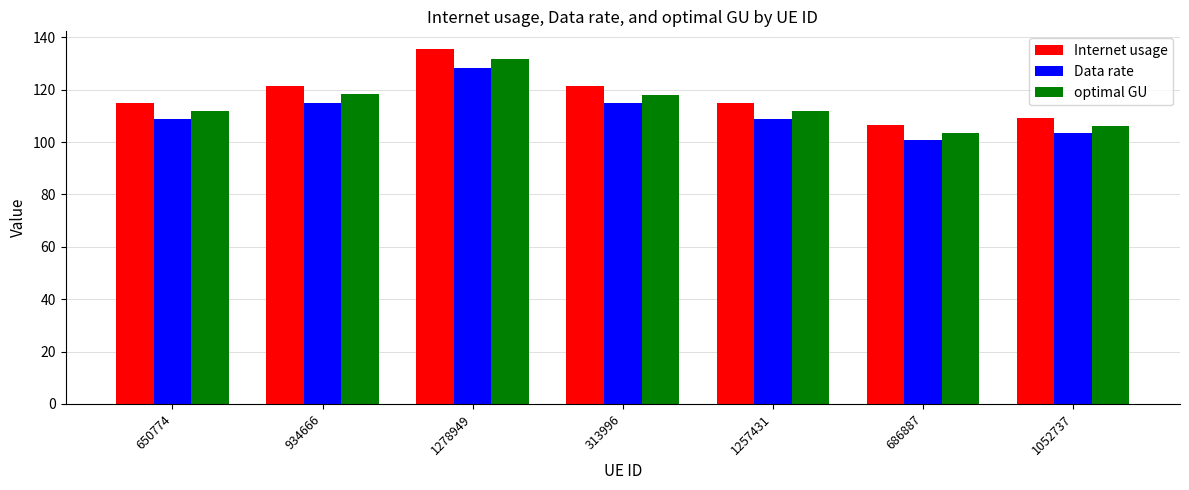

What is the difference between the maximum and minimum values in the optimal GU series?

28.2